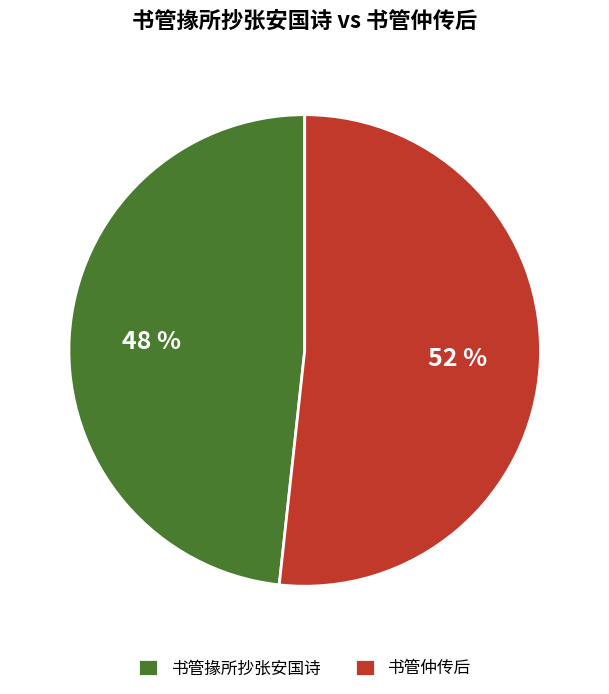

To the nearest percent, what is the average slice percentage?

50%